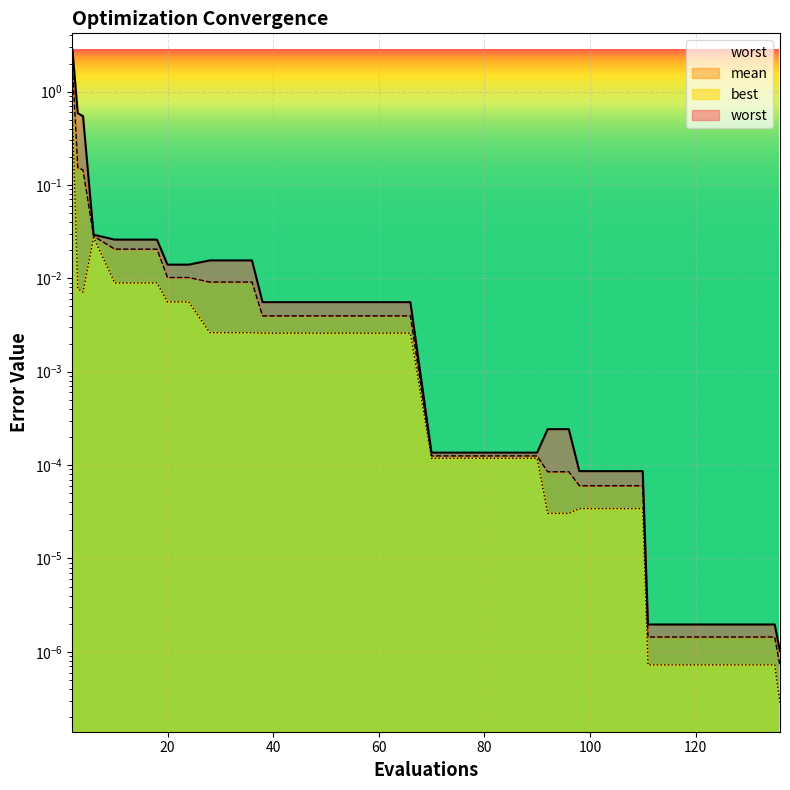

What are all the series names shown in the legend?

mean, best, worst